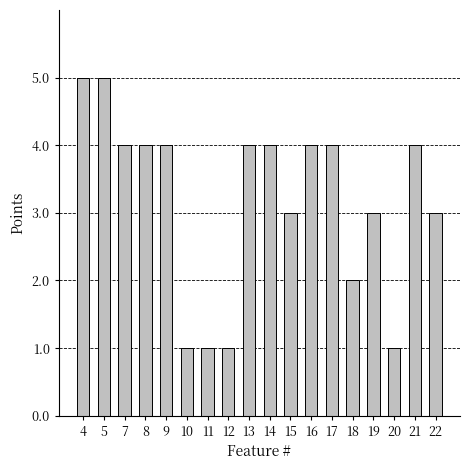

Count the number of data series in this chart.

1